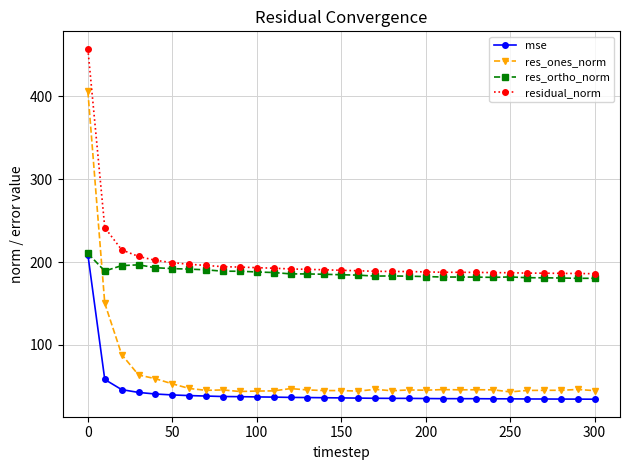

What is the value of the residual_norm point at the 3rd from the left?

214.8